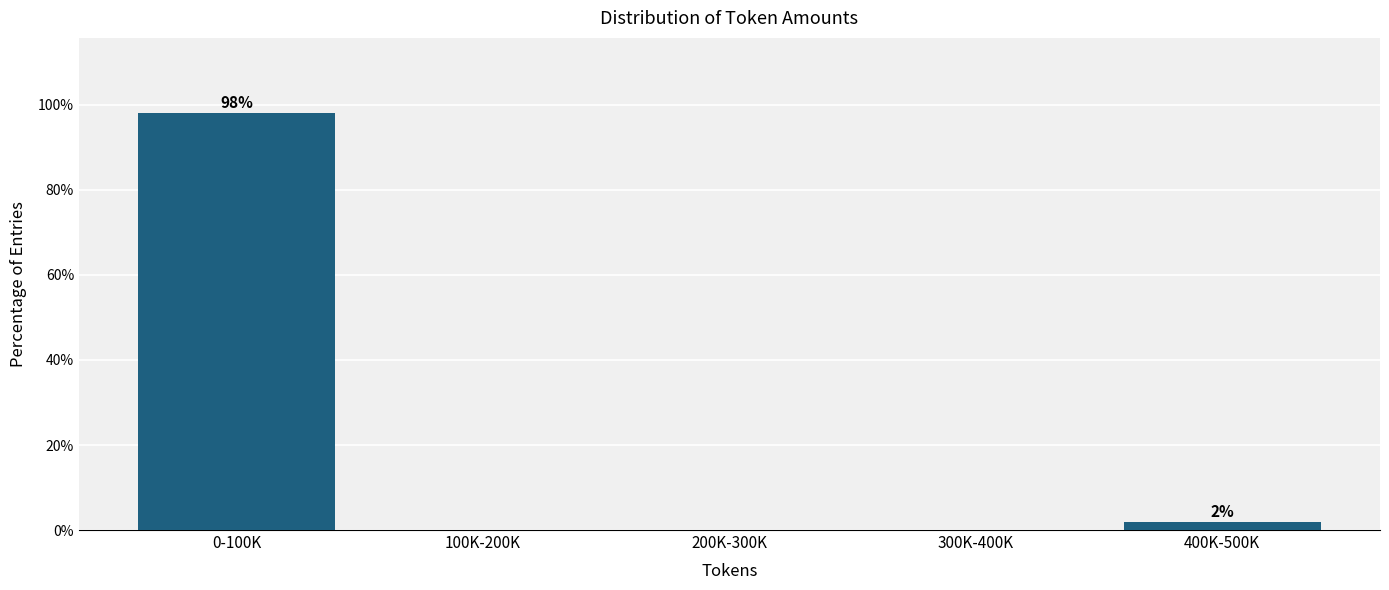

Reading left to right, transcribe all the data shown in this chart.

0-100K=98.1	100K-200K=0.0	200K-300K=0.0	300K-400K=0.0	400K-500K=1.9